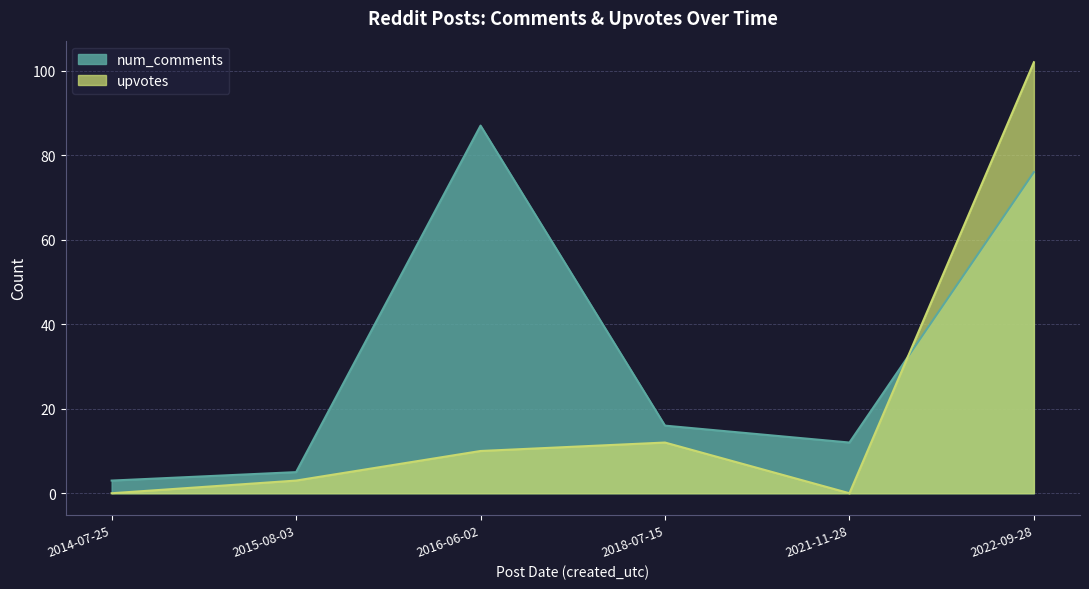

Is the value of upvotes at 2016-06-02 greater than the value of num_comments at 2021-11-28?

No